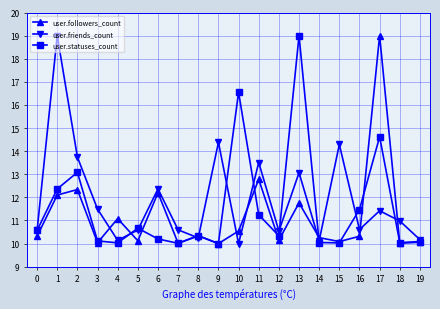

At 6, list the series in order from smallest to largest.

user.statuses_count, user.followers_count, user.friends_count